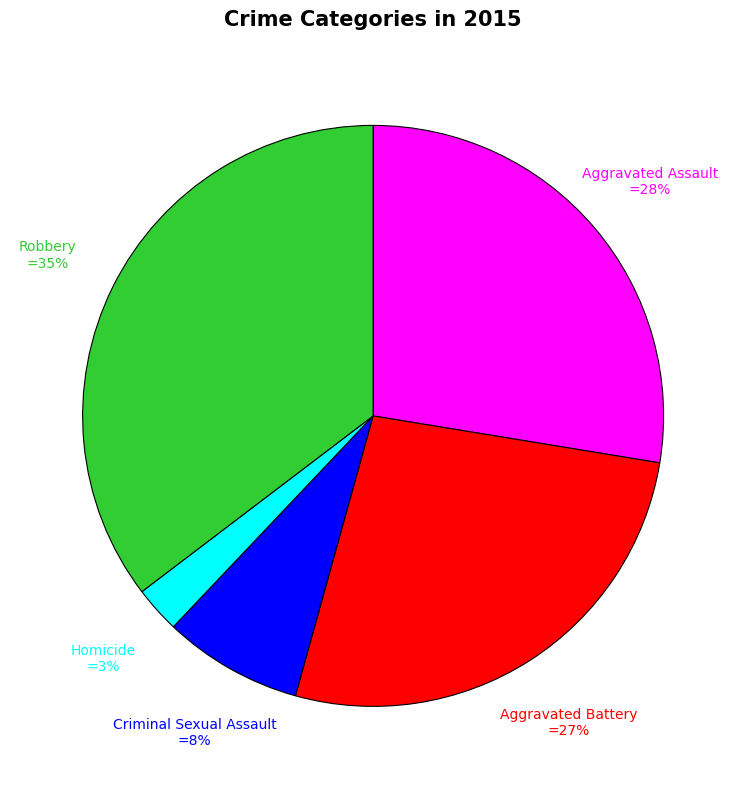

Which slice is the largest?

Robbery